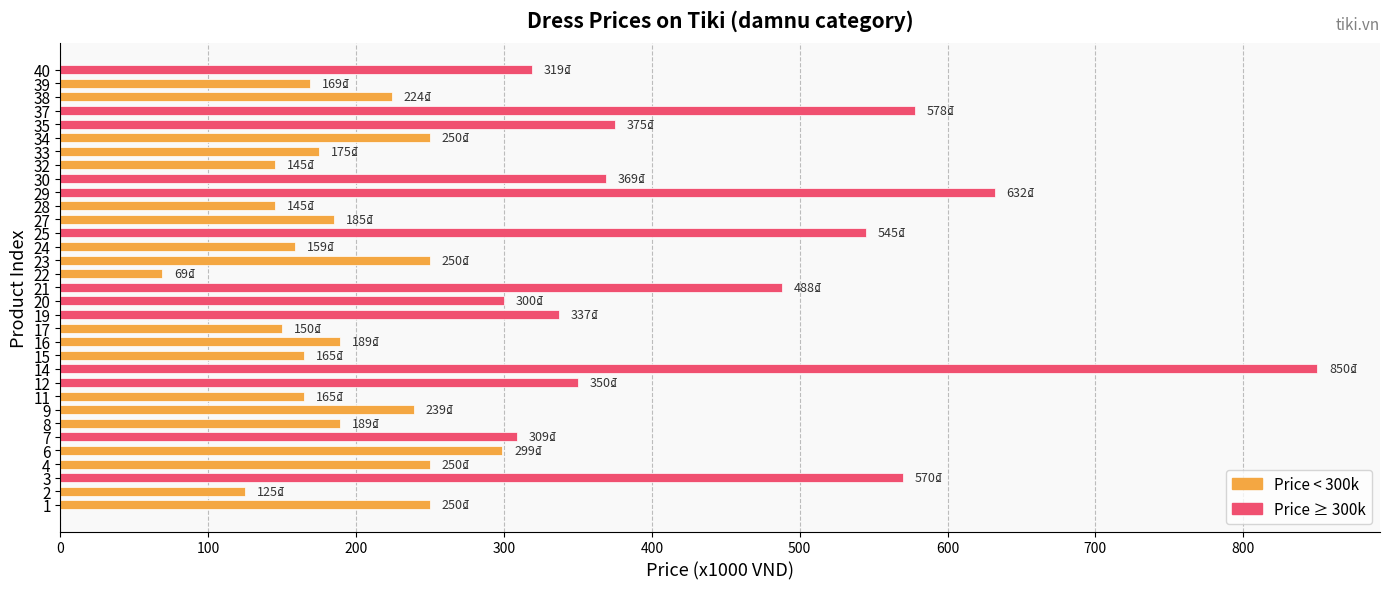

Does the chart contain any negative values?

No